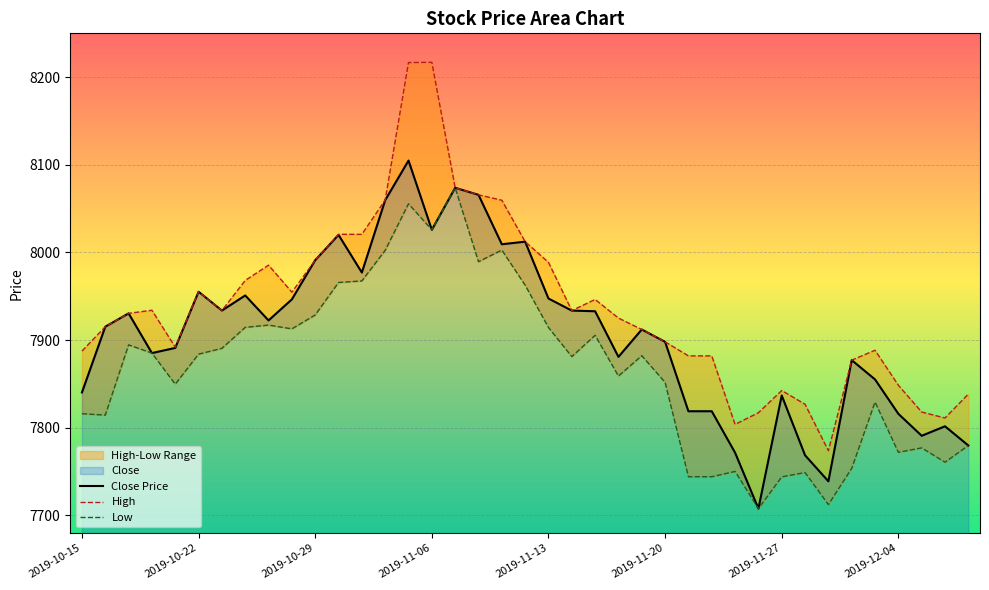

What is the maximum value for Close Price?

8104.9